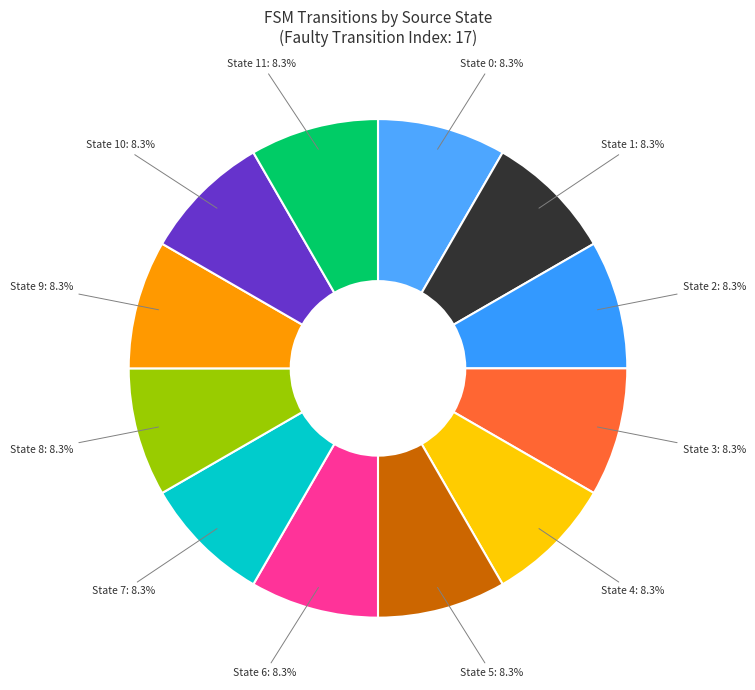

Is there a majority slice in this chart?

No